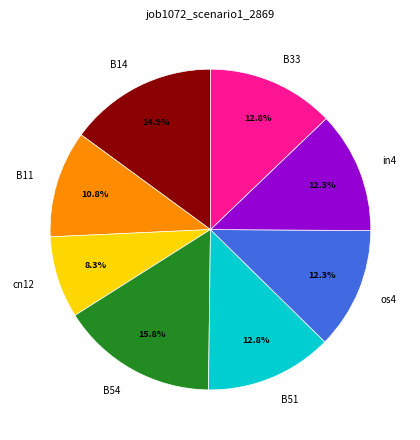

Which has a higher value, B51 or cn12?

B51